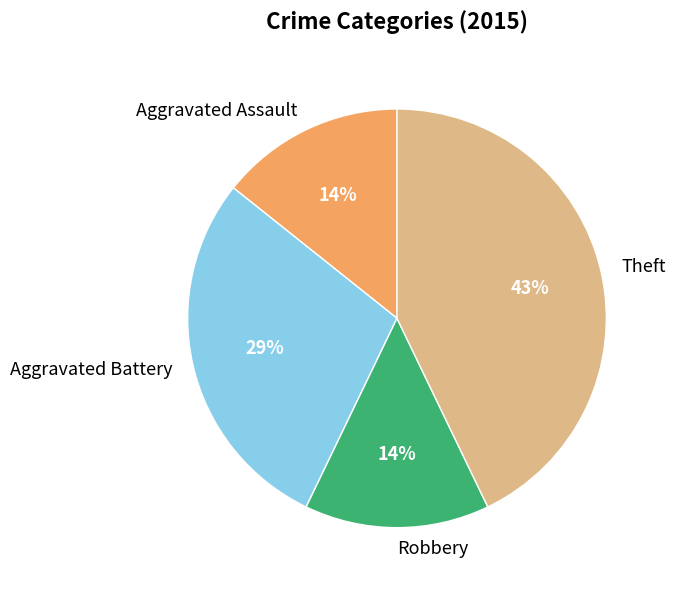

Combined, do Theft and Robbery account for over 50%?

Yes